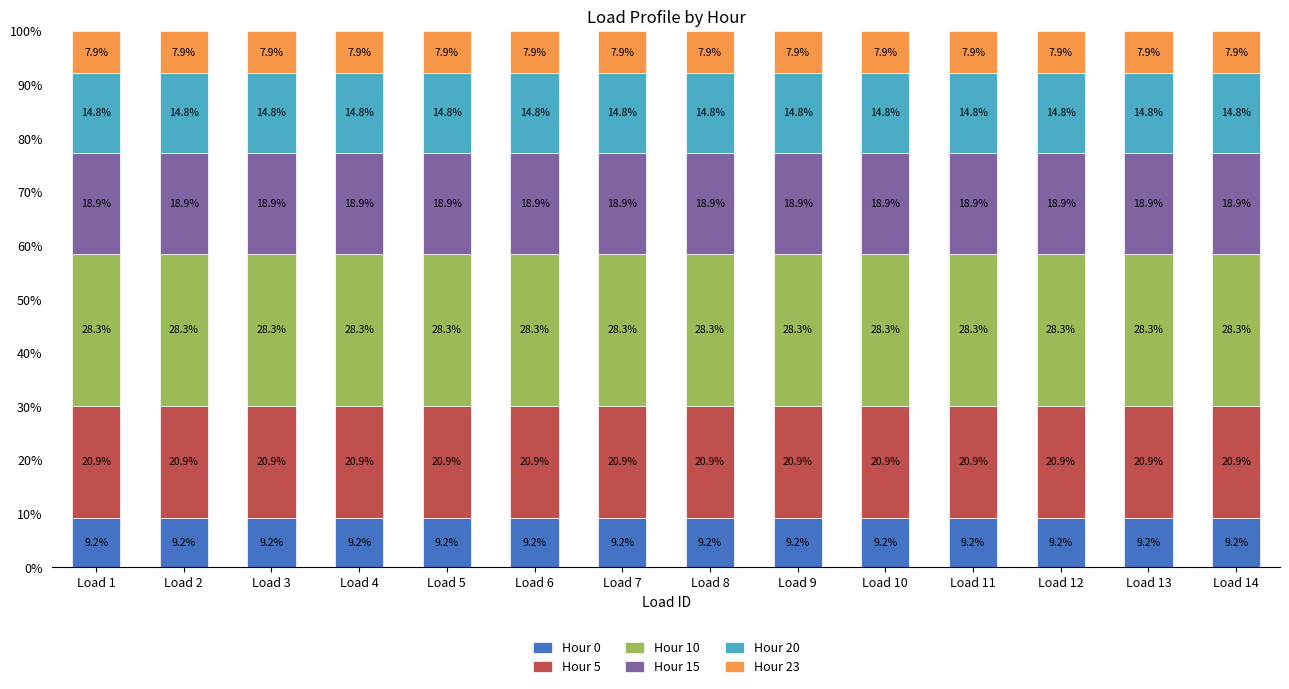

The value of Hour 0 at Load 9 is 9.2. True or false?

True